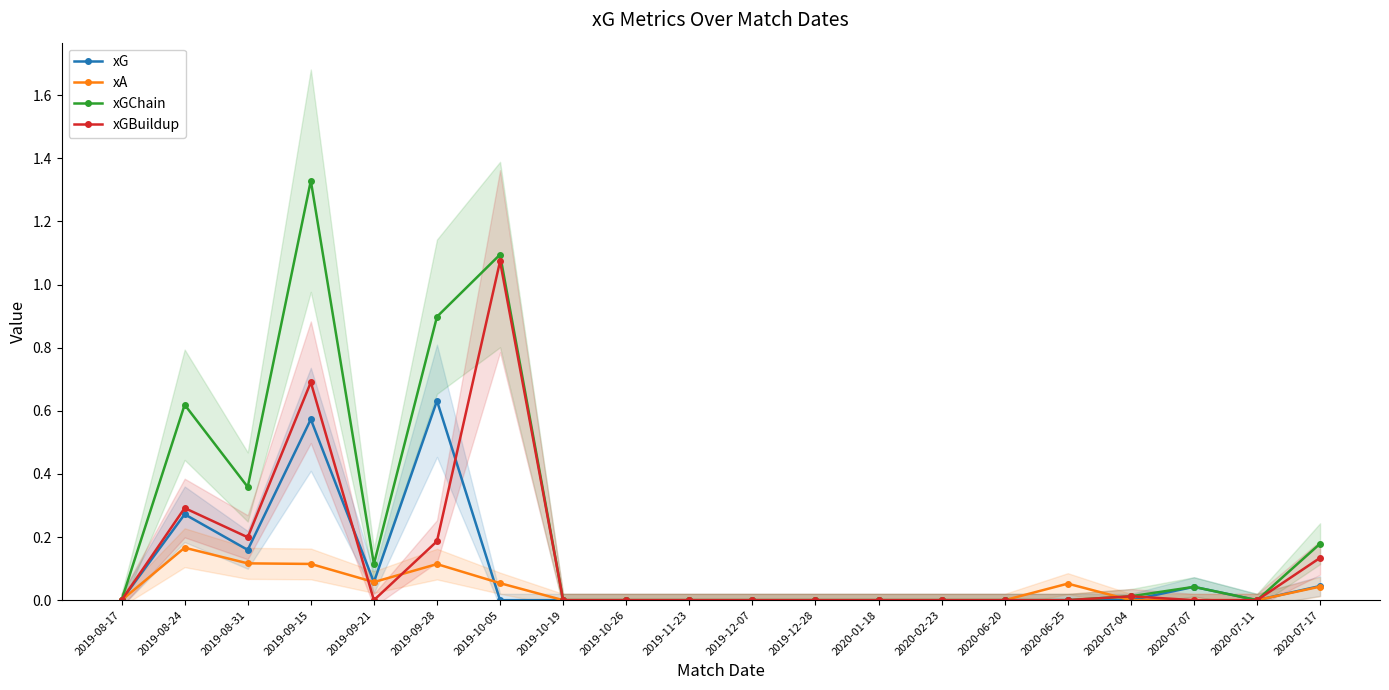

At which category does xA reach its first local peak?

2019-08-24